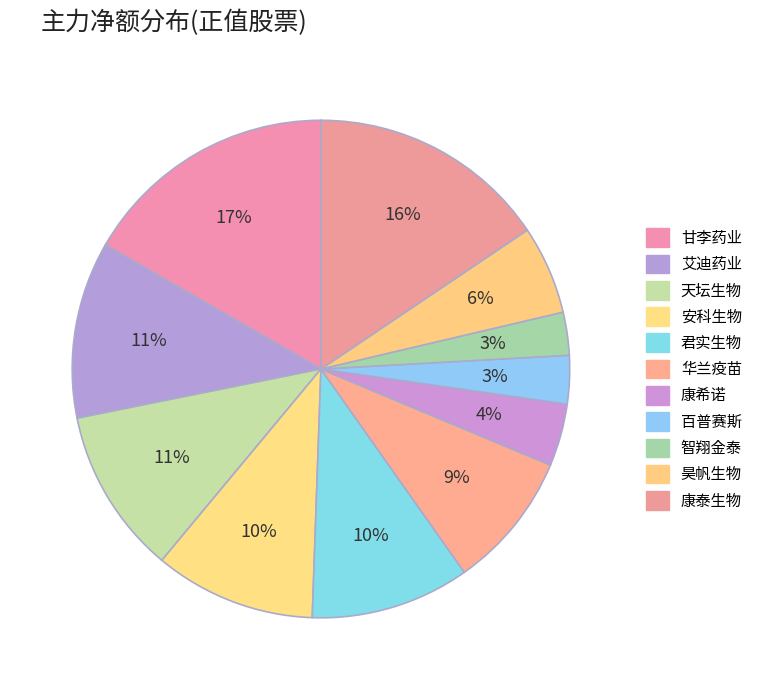

Count the number of slices in the pie.

11